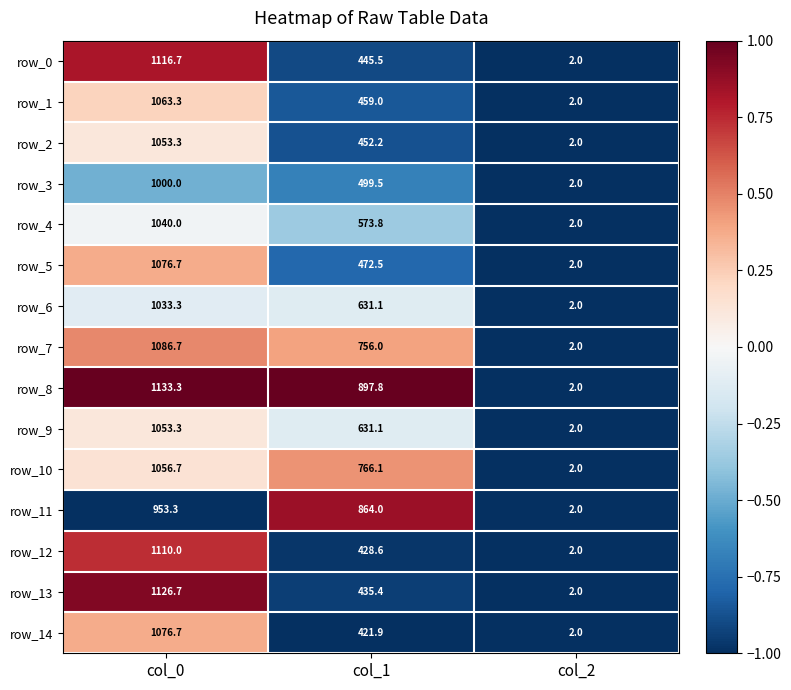

How many series are shown in this chart?

15